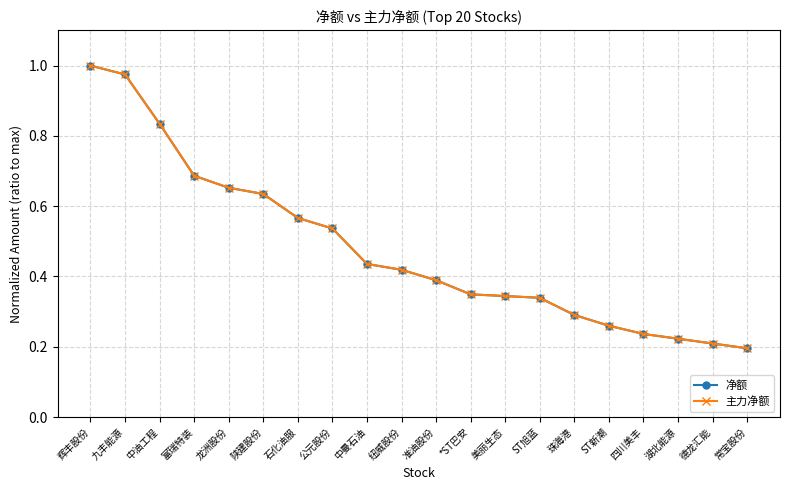

True or false: 净额 and 主力净额 intersect in this chart.

False